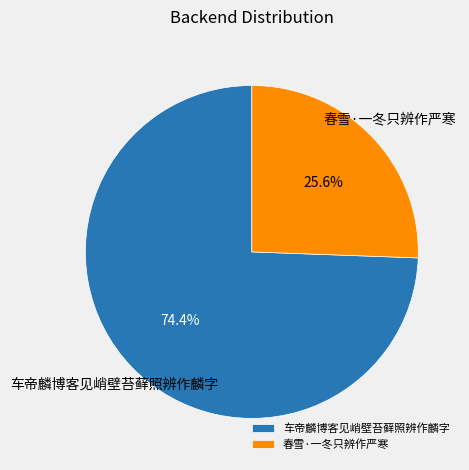

Combined, do 春雪·一冬只辨作严寒 and 车帝麟博客见峭壁苔藓照辨作麟字 account for over 50%?

Yes